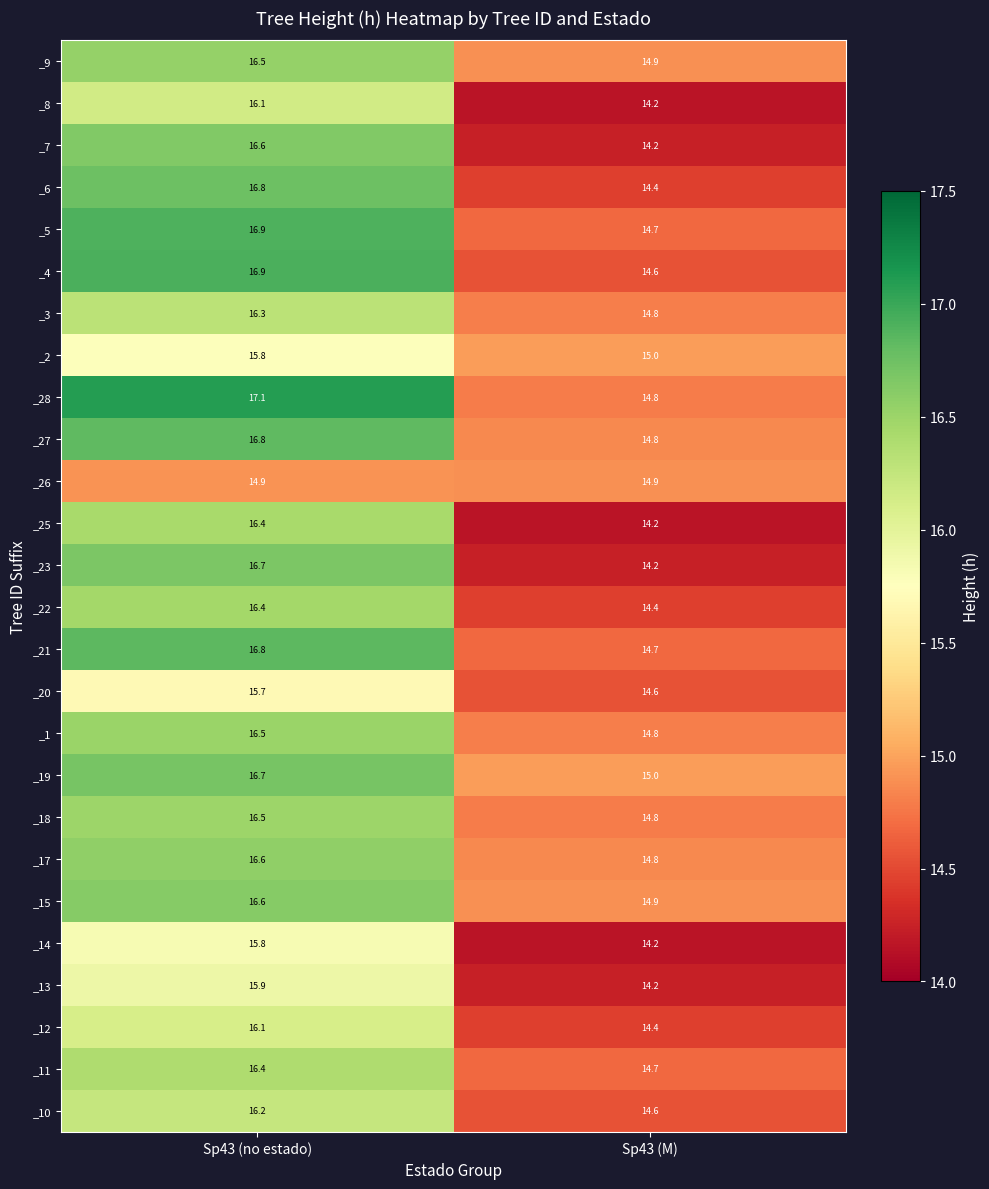

Between Sp43 (no estado) and Sp43 (M), which series saw the biggest shift?

_23